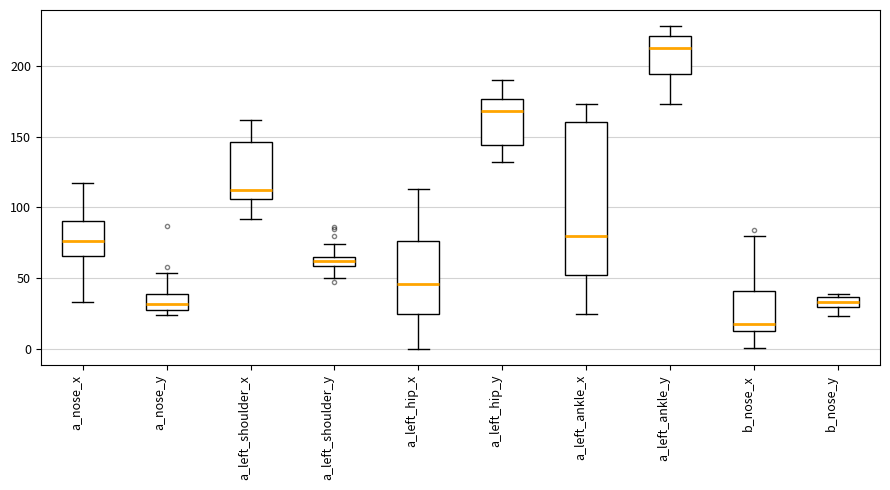

Which box's median line is the lowest?

b_nose_x